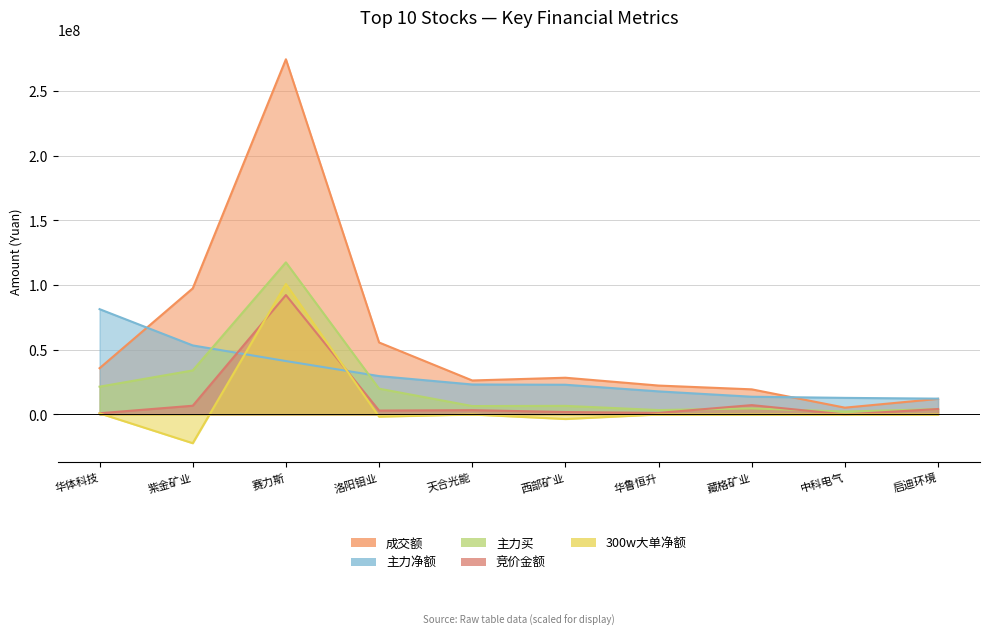

Rank the series at 中科电气 from lowest to highest value.

300w大单净额, 竞价金额, 主力买, 成交额, 主力净额